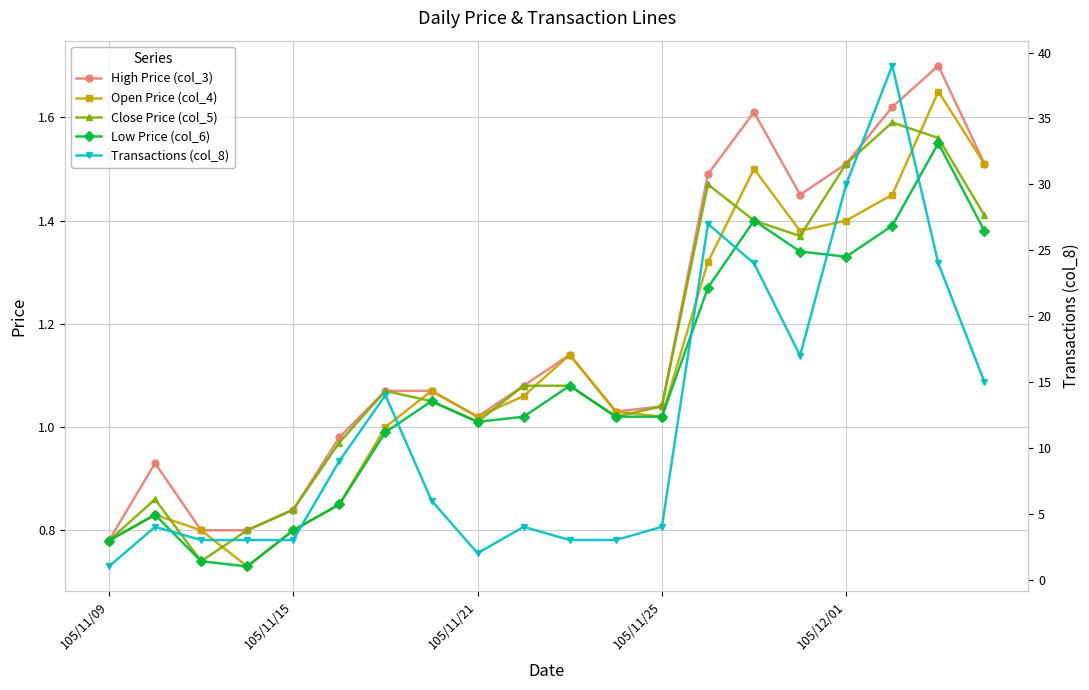

True or false: Low Price (col_6) has more than 1 interior local peaks.

True